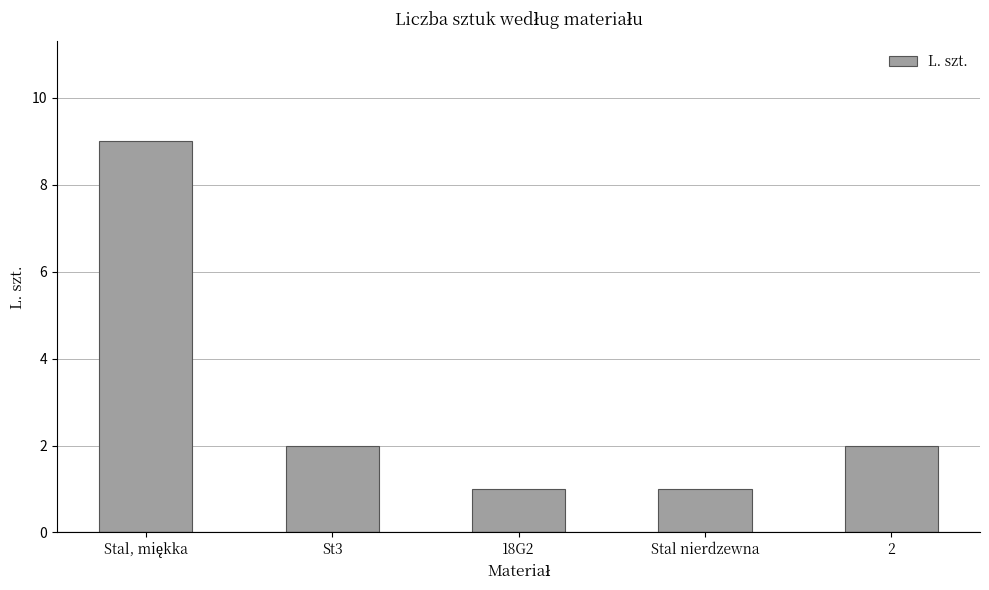

What is the value of the 3rd bar from the left?

1